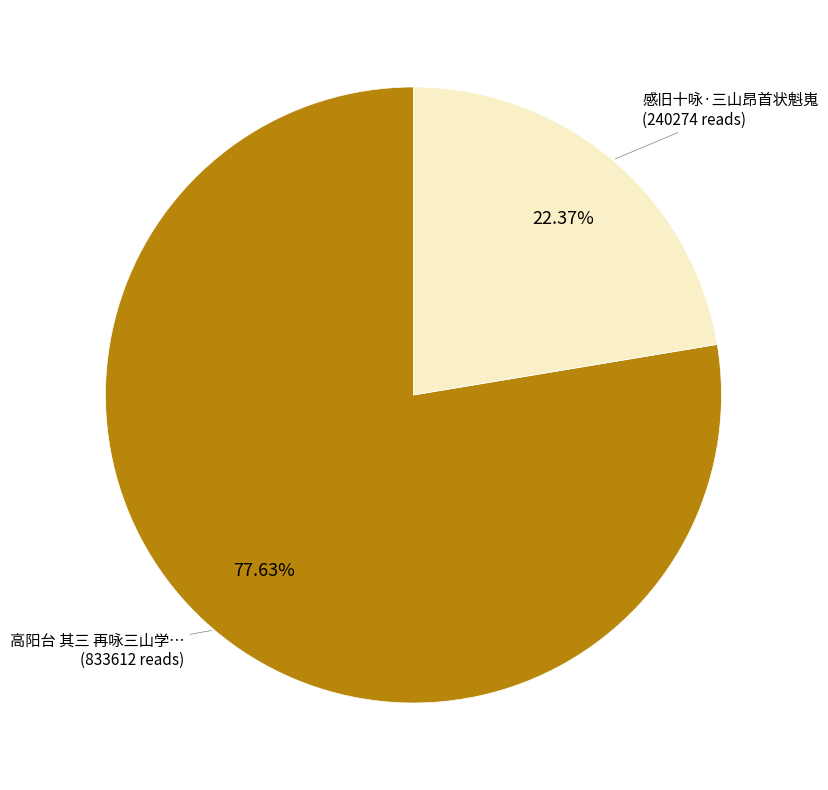

Is there any slice that represents more than half of the pie?

Yes